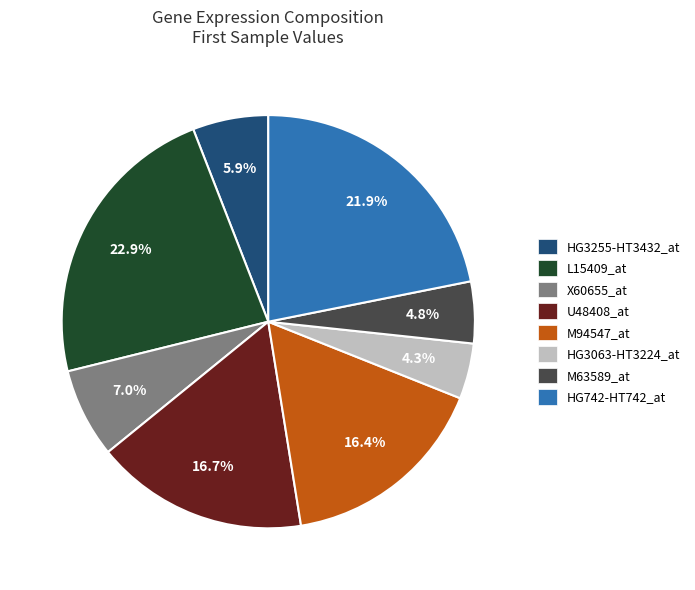

Approximately how many times larger is the value at M63589_at compared to HG3063-HT3224_at?

1.1